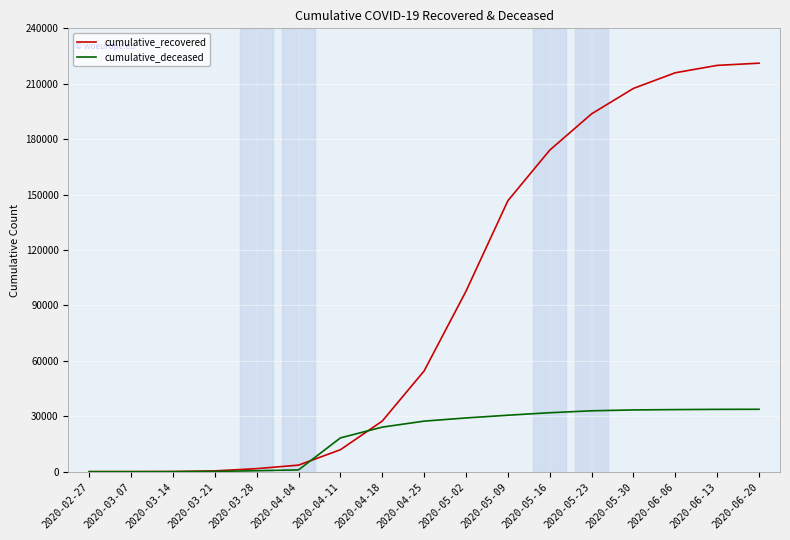

What position from the left is 2020-03-07?

2